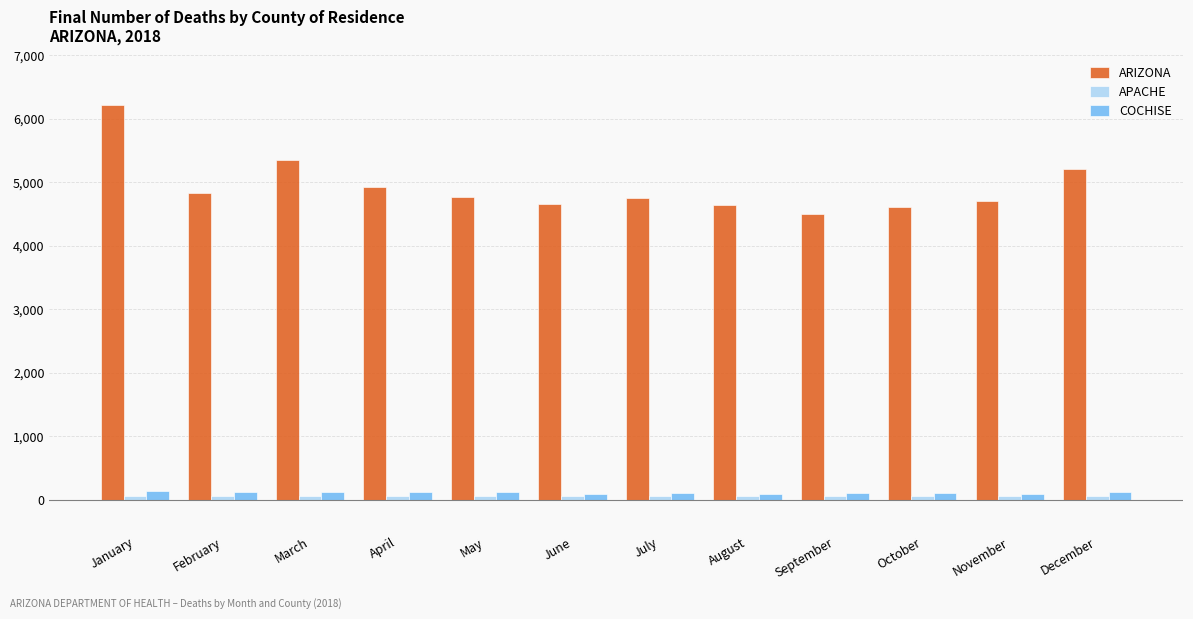

What is the maximum value shown in the chart?

6219